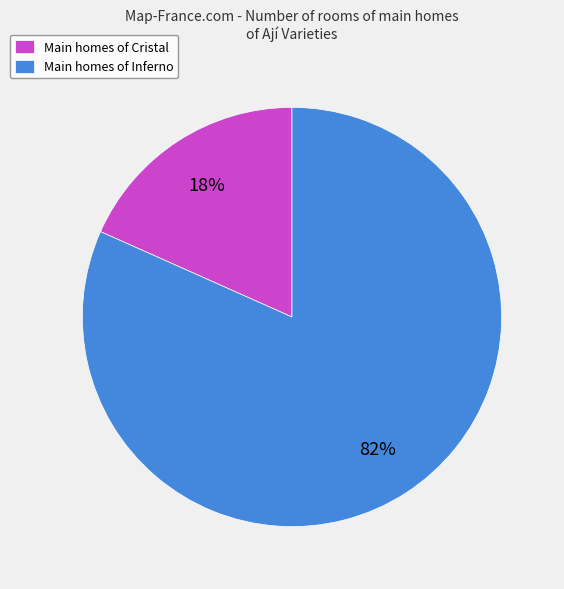

True or false: Main homes of Cristal accounts for 29% of the total.

False